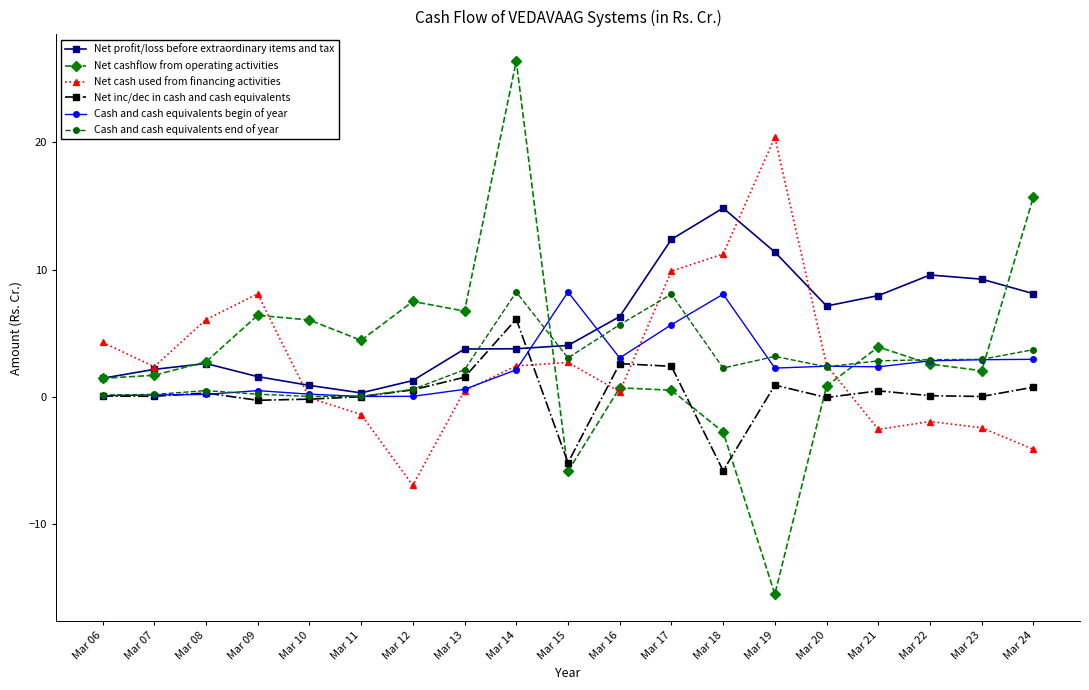

What is the value of the Net cash used from financing activities point at the 19th from the left?

-4.1